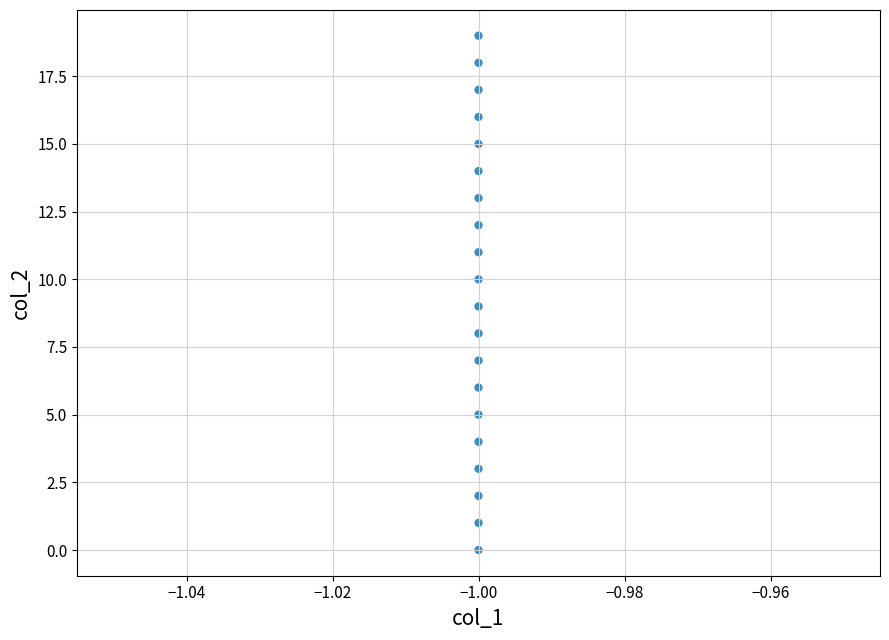

What is the range of Y values (max minus min)?

19